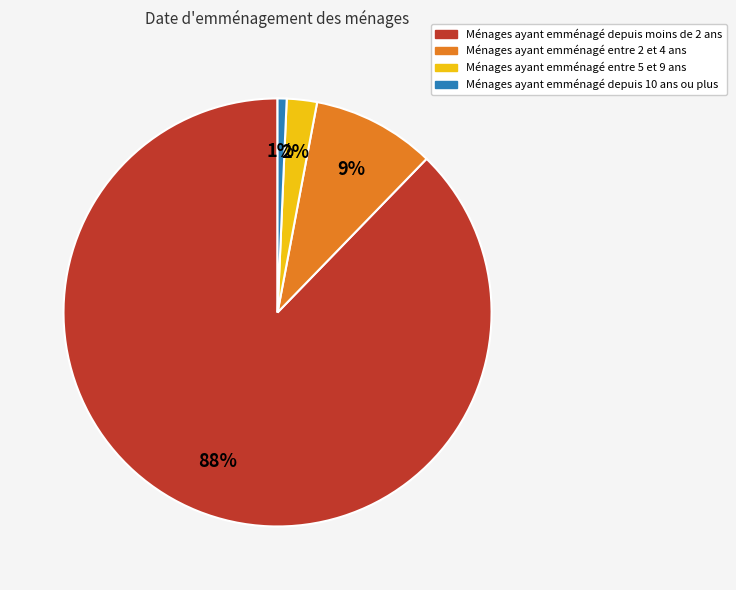

Is it true that Ménages ayant emménagé depuis 10 ans ou plus is 11% of the pie?

False